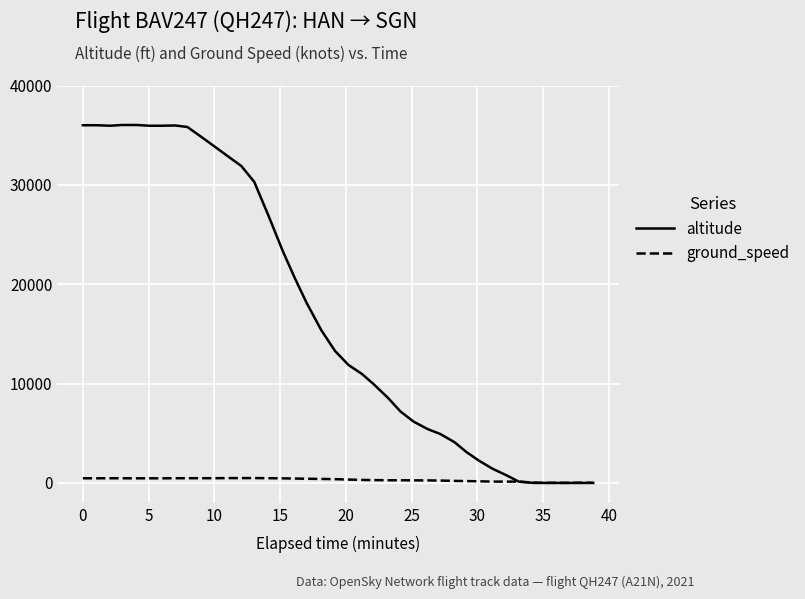

What is the difference between the maximum and minimum values in the ground_speed series?

481